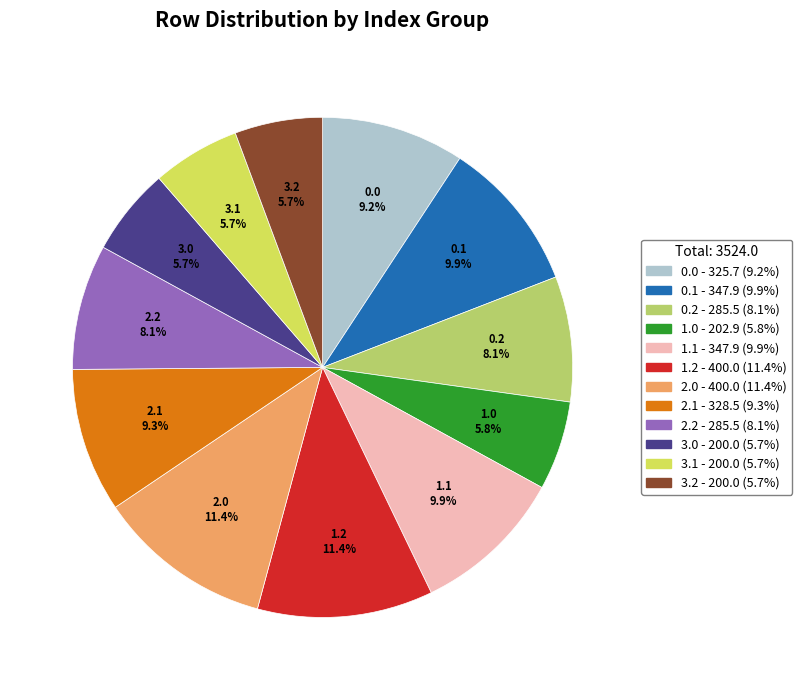

True or false: 1.2 accounts for 19% of the total.

False